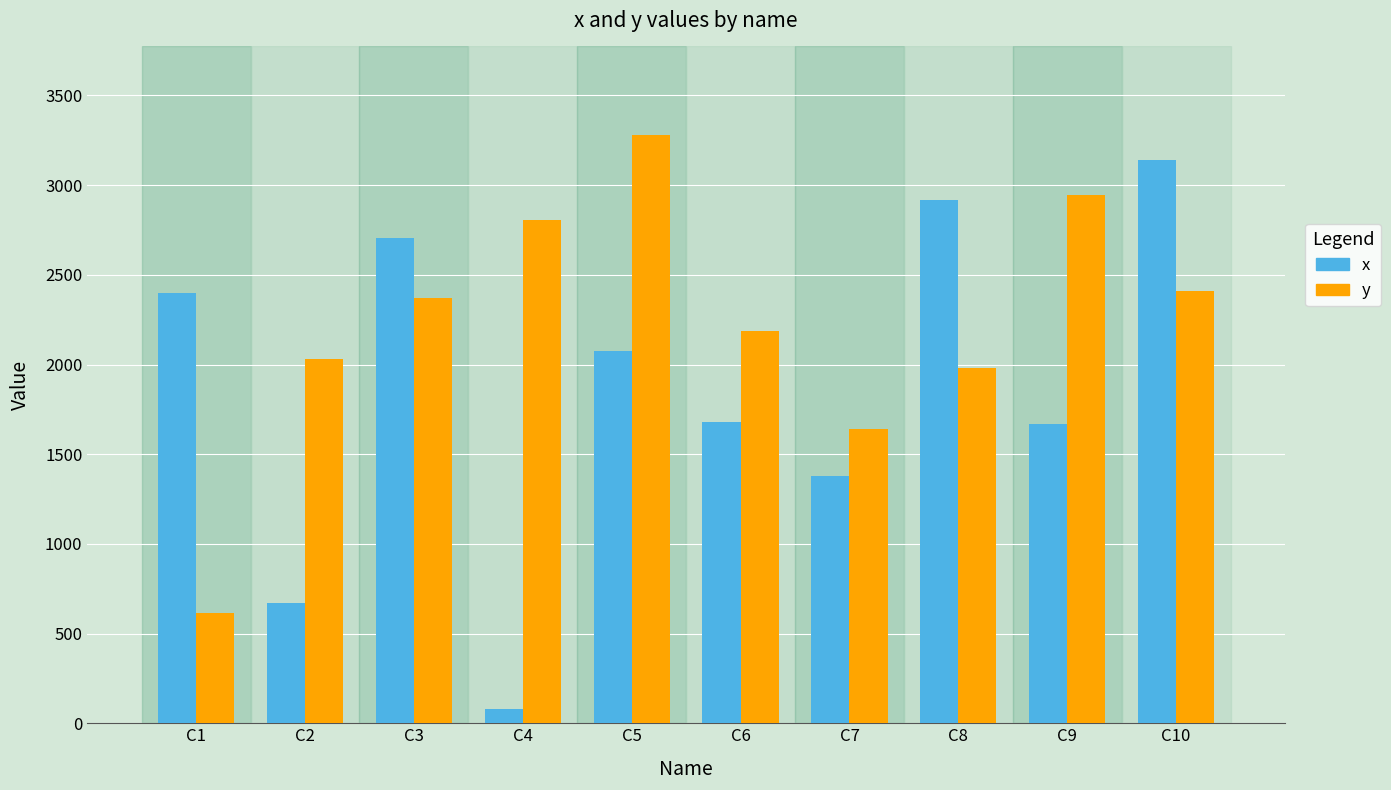

At C8, list the series in order from largest to smallest.

x, y